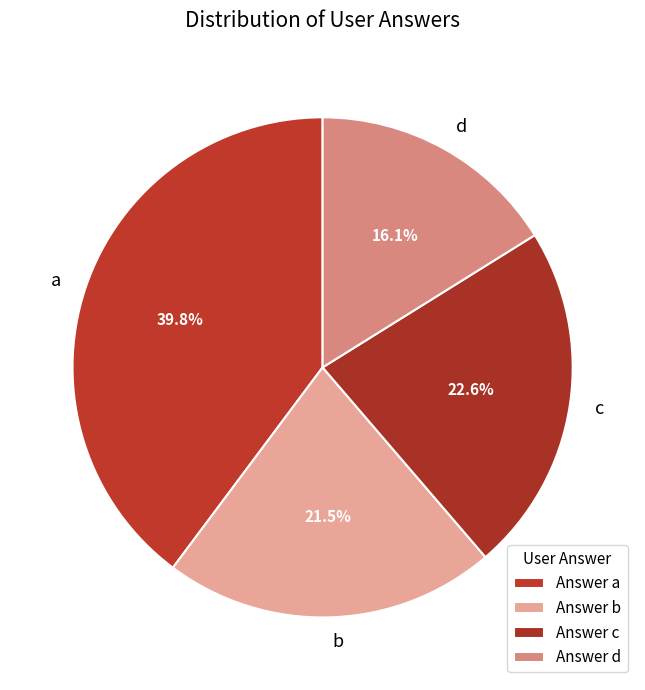

To the nearest percent, what is the difference between the c and a slice percentages?

17%